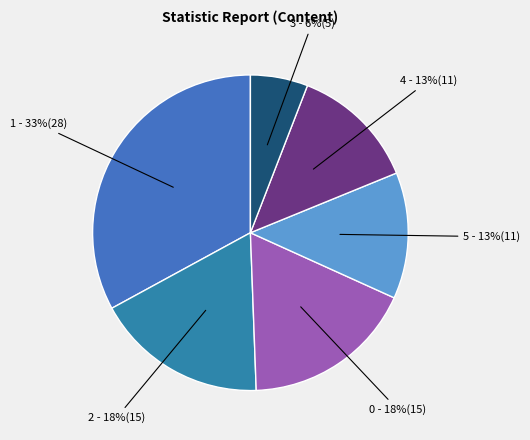

How many segments does this pie chart have?

6